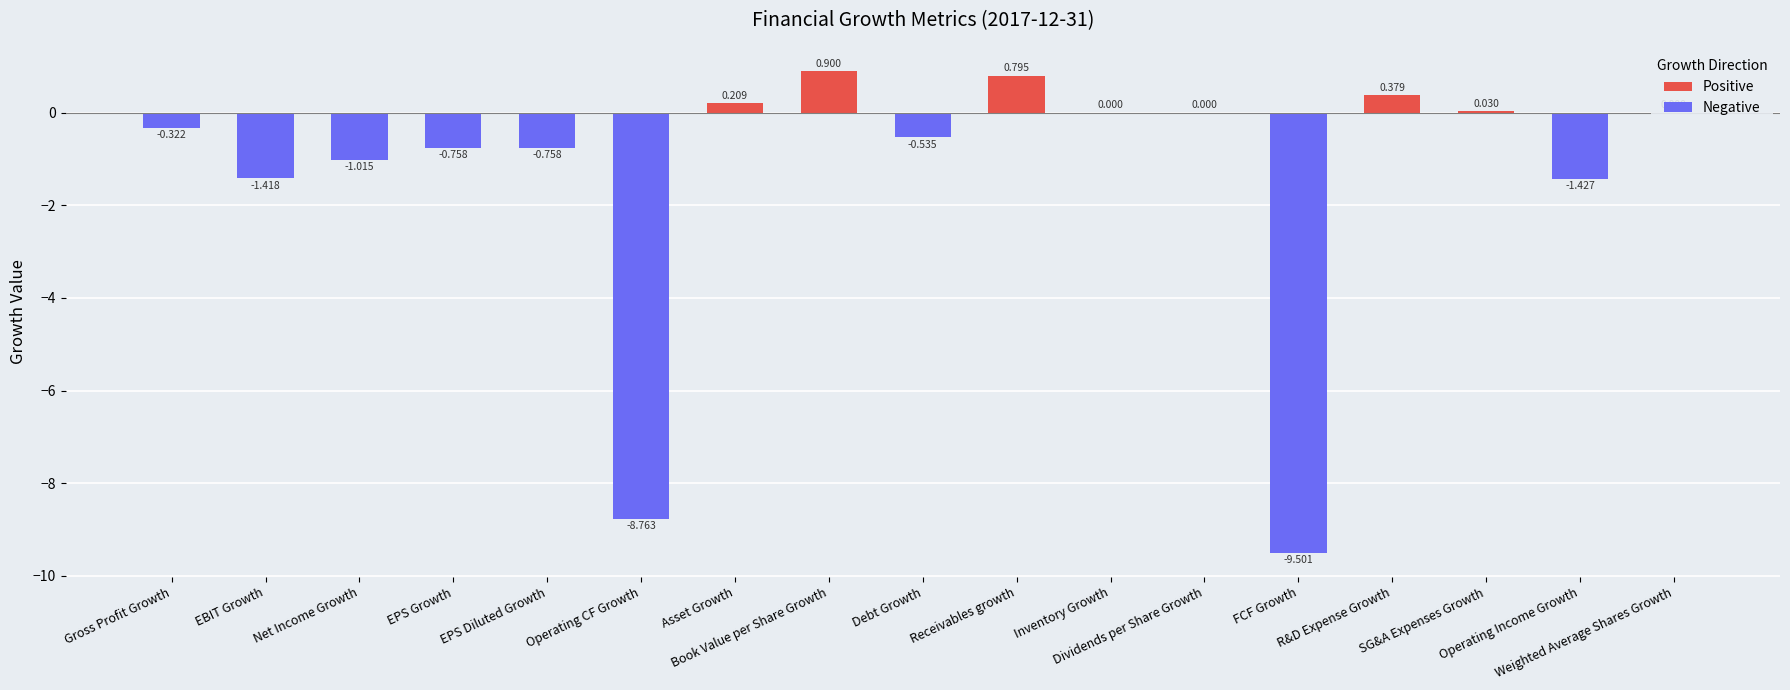

What is the value of the 1st bar from the left?

-0.3